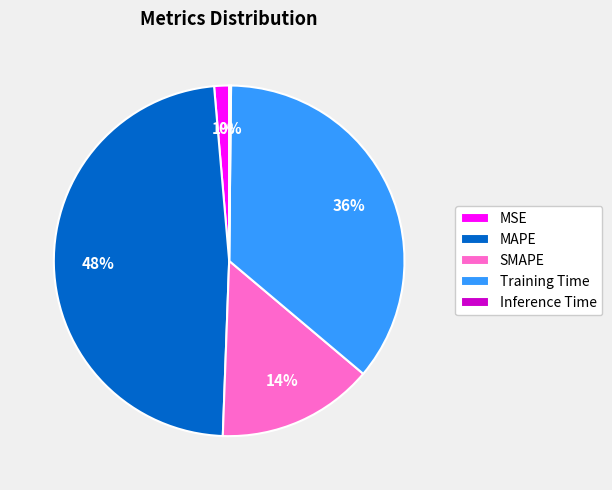

Does MSE represent more than half of the total?

No